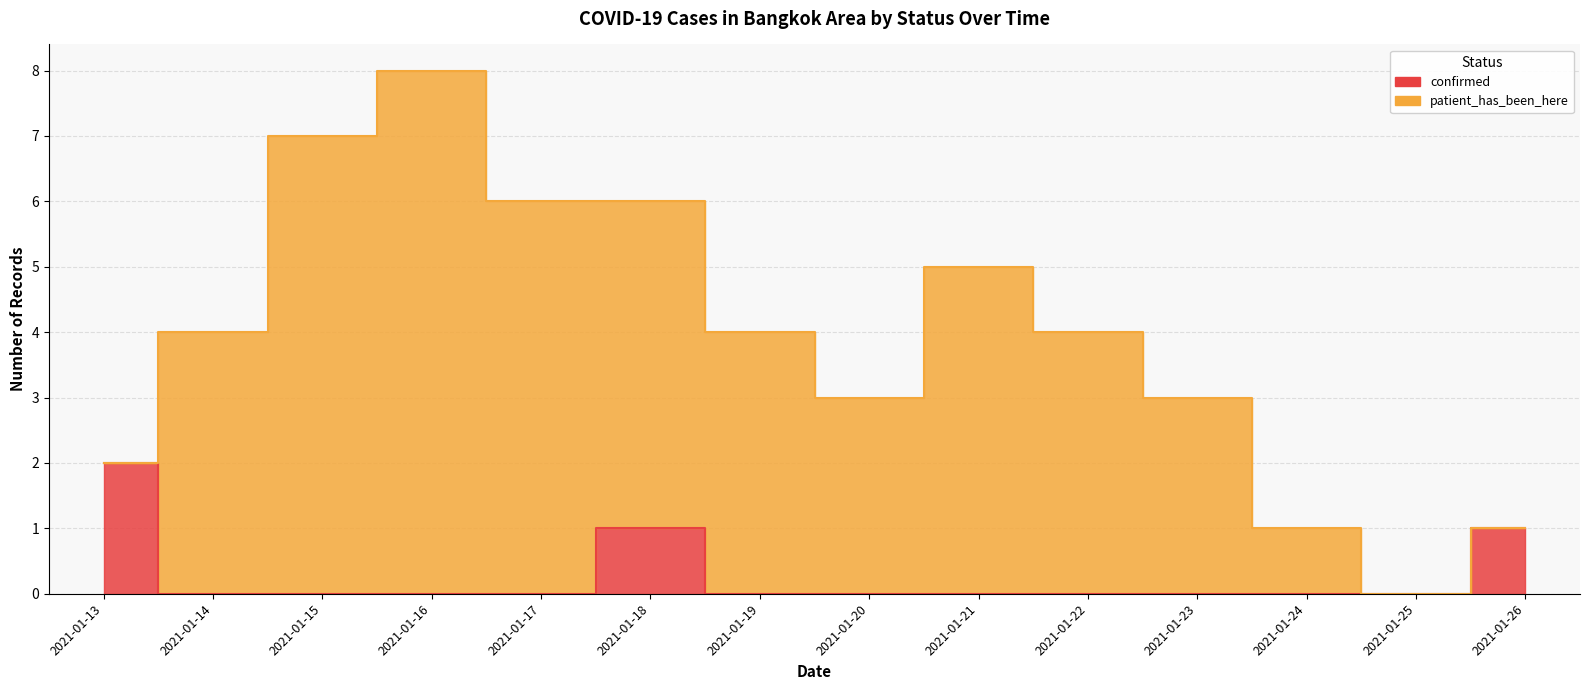

Reading right to left, extract all data points from this chart.

2021-01-26=1	2021-01-25=0	2021-01-24=0	2021-01-23=0	2021-01-22=0	2021-01-21=0	2021-01-20=0	2021-01-19=0	2021-01-18=1	2021-01-17=0	2021-01-16=0	2021-01-15=0	2021-01-14=0	2021-01-13=2